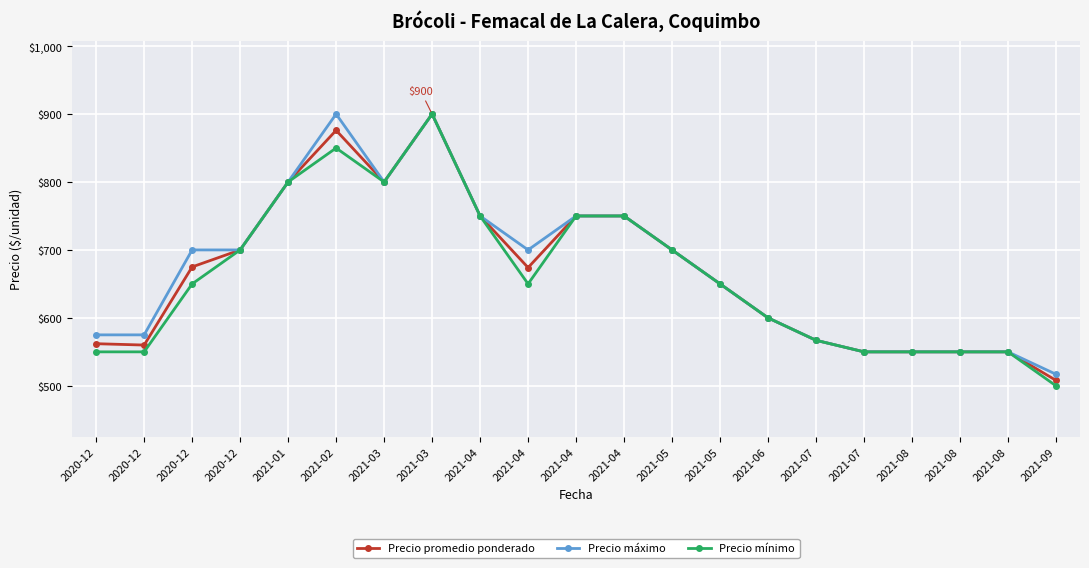

True or false: Precio mínimo has a value of 650 at 2020-12.

True